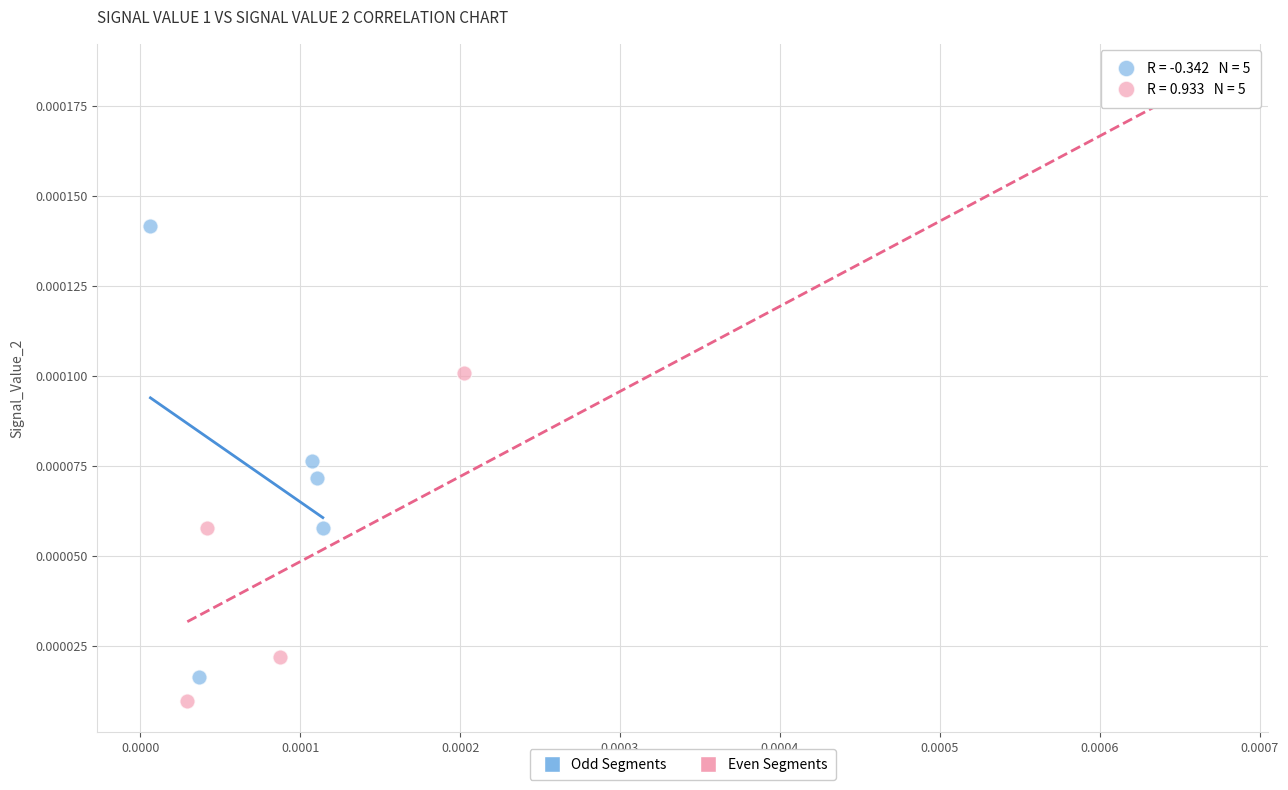

Which series has the widest spread of Y values?

Even Segments